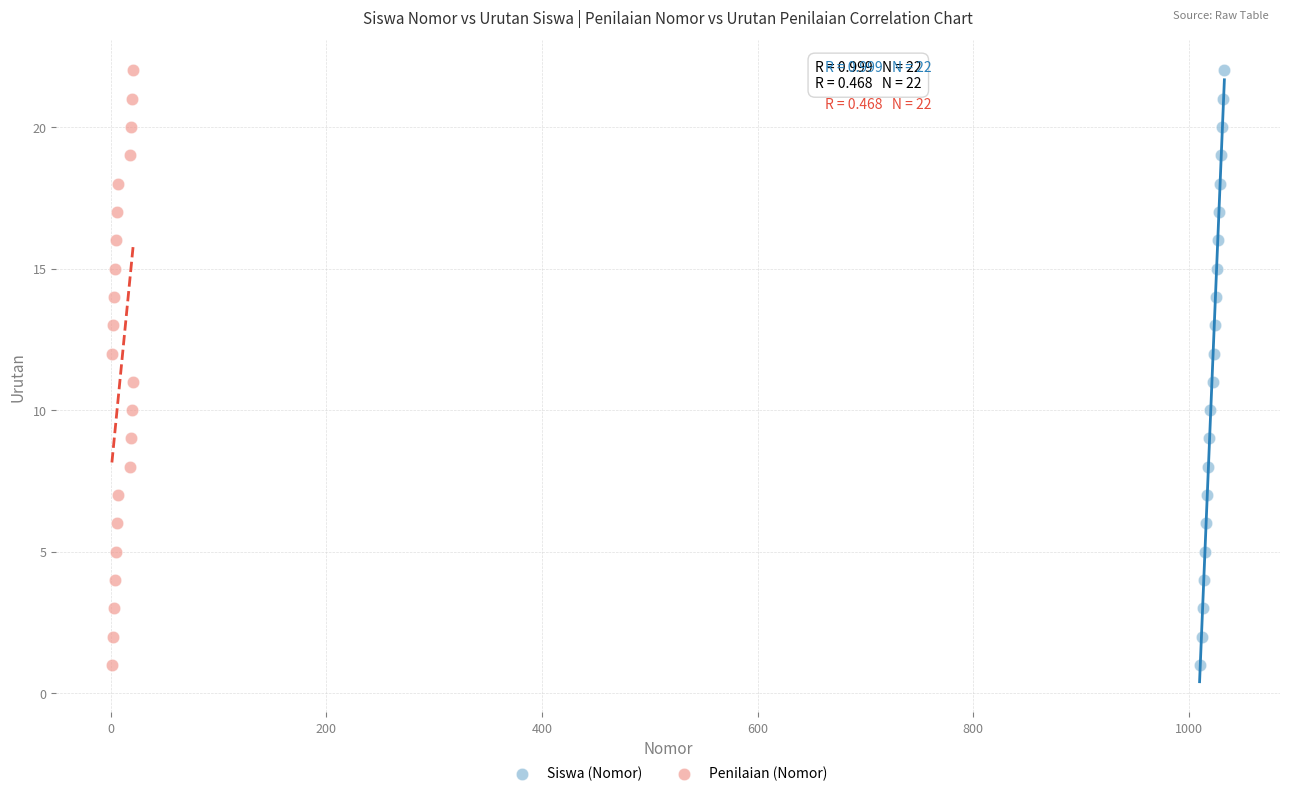

What are all the series names shown in the legend?

Siswa (Nomor), Penilaian (Nomor)